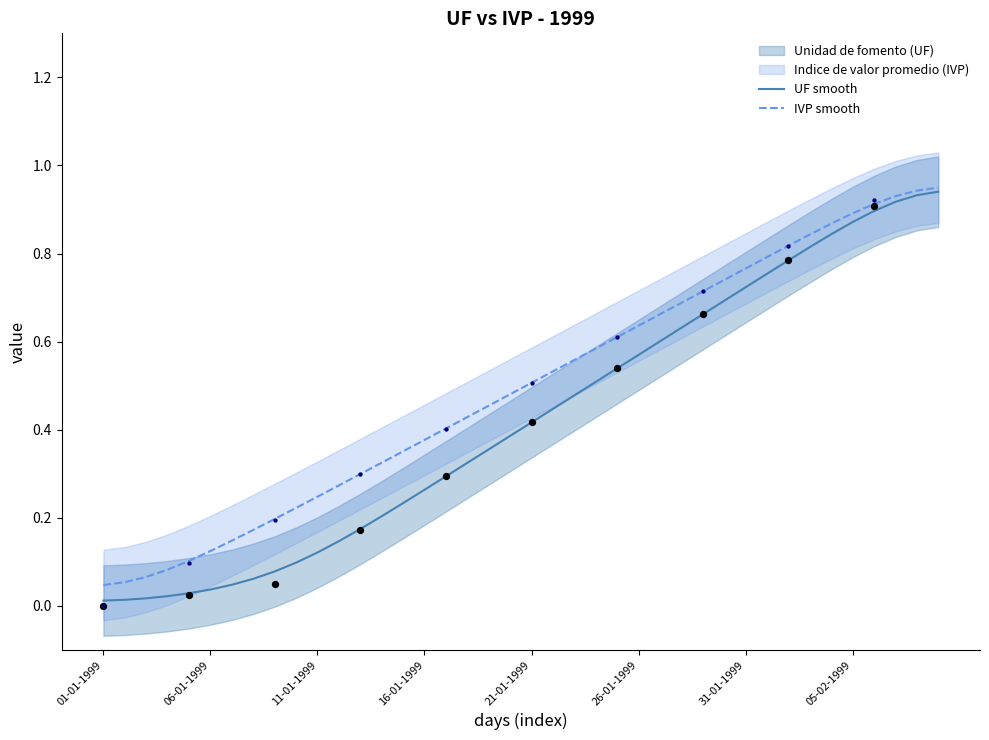

At how many categories does at least one series exceed 0?

40